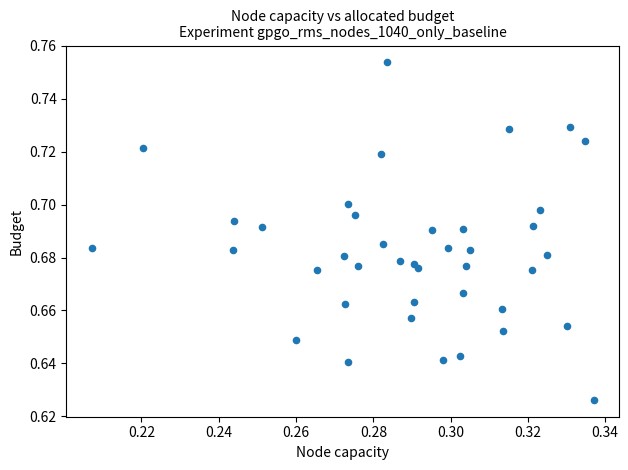

Count the number of points in this scatter plot.

40